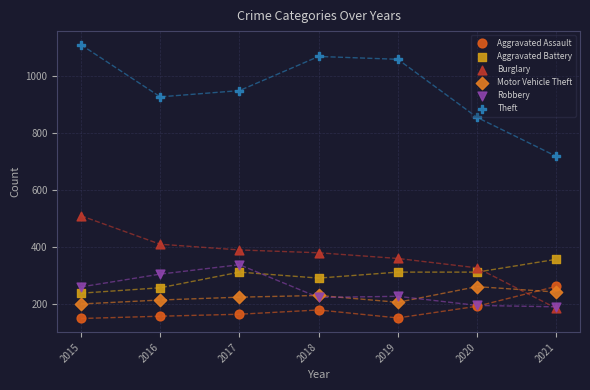

Across all series, what Y value is closest to 630?

719